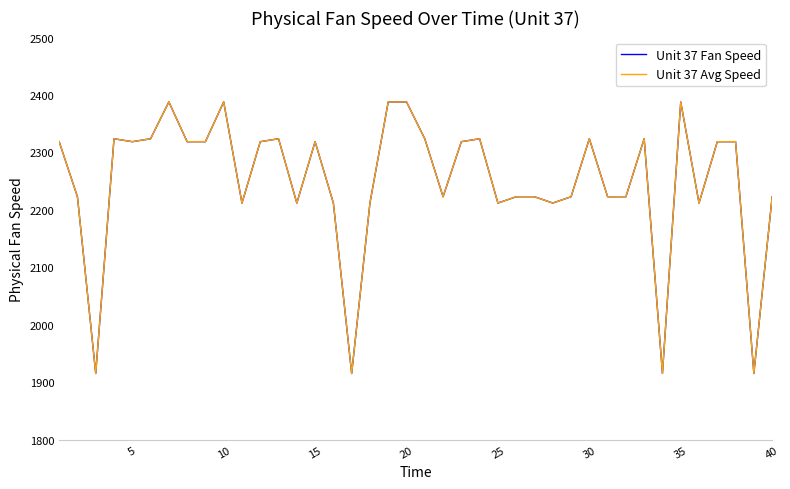

Does the chart display data point markers on the line(s)?

No